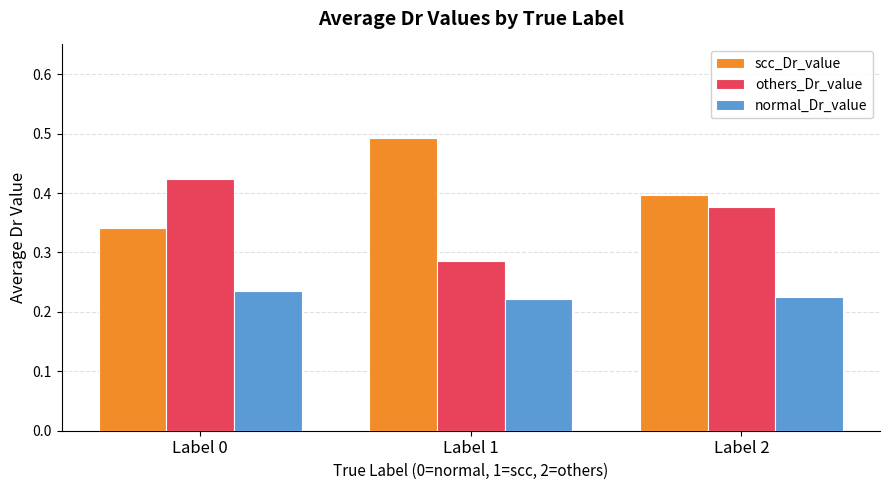

How many normal_Dr_value values are between 0 and 1?

3